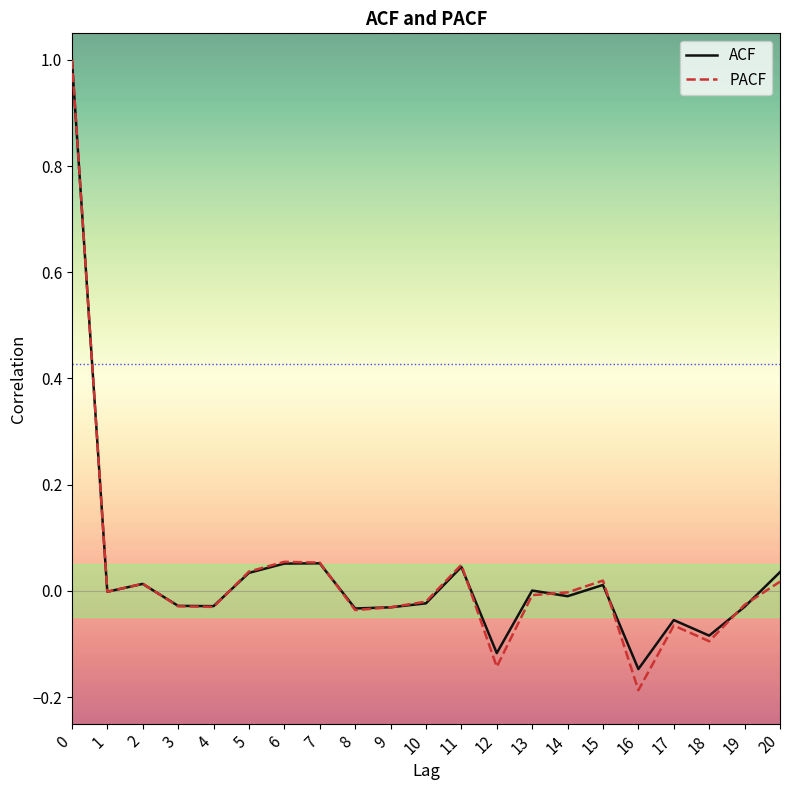

After their last crossing, which series has the higher values: ACF or PACF?

ACF